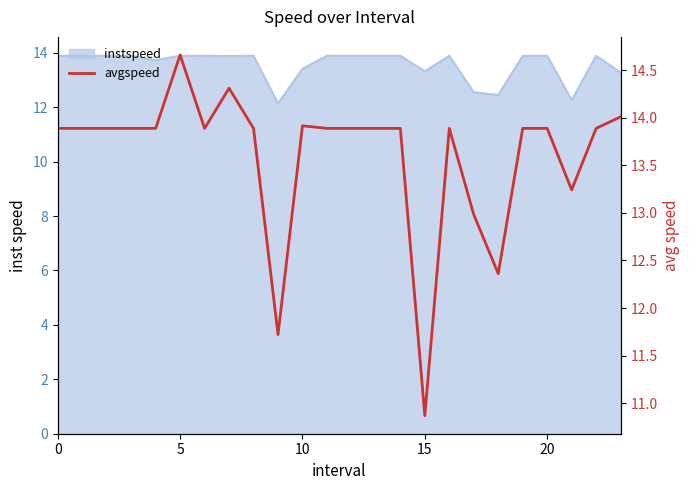

What is the change in value from 7 to 13?

-0.4